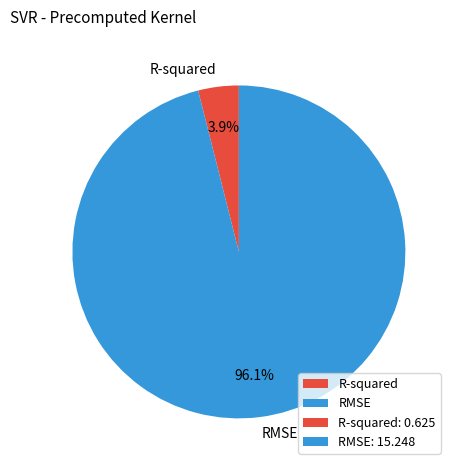

What percentage do RMSE and R-squared together represent?

100.0%